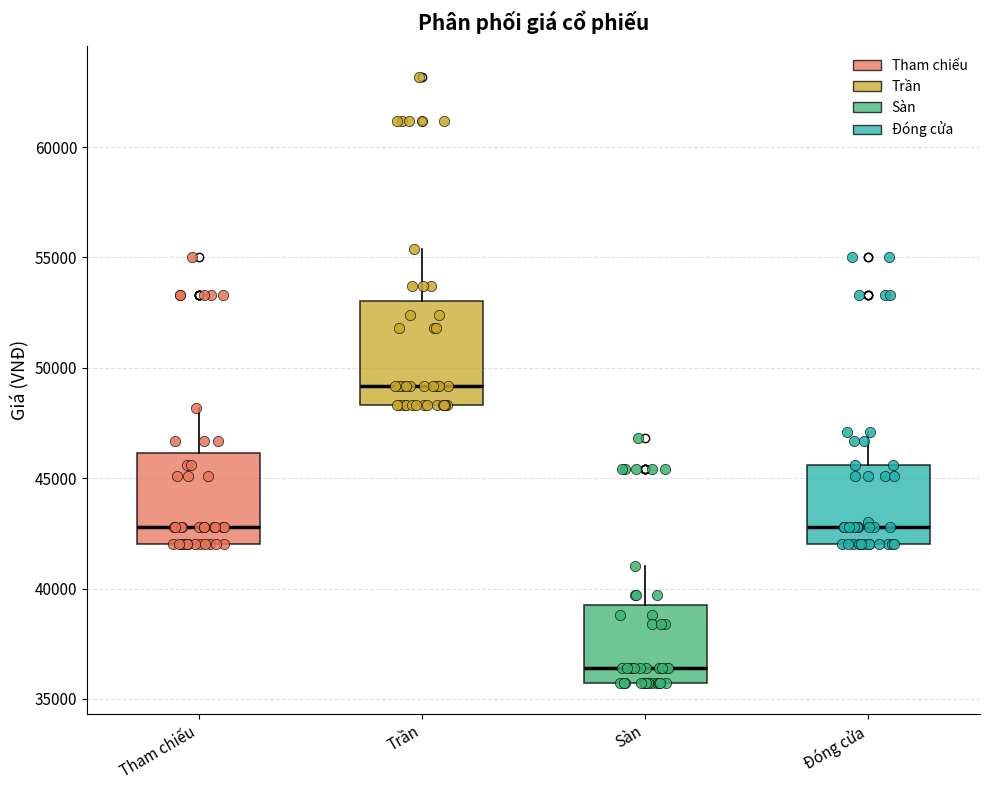

Comparing the boxes themselves (not the whiskers), which one is the tallest?

Trần